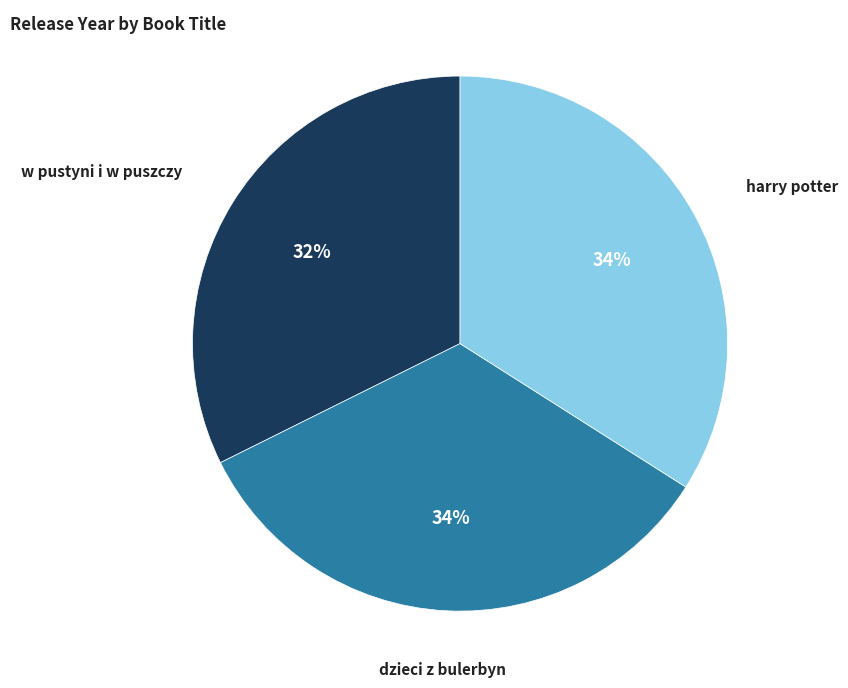

How many slices are in this pie chart?

3